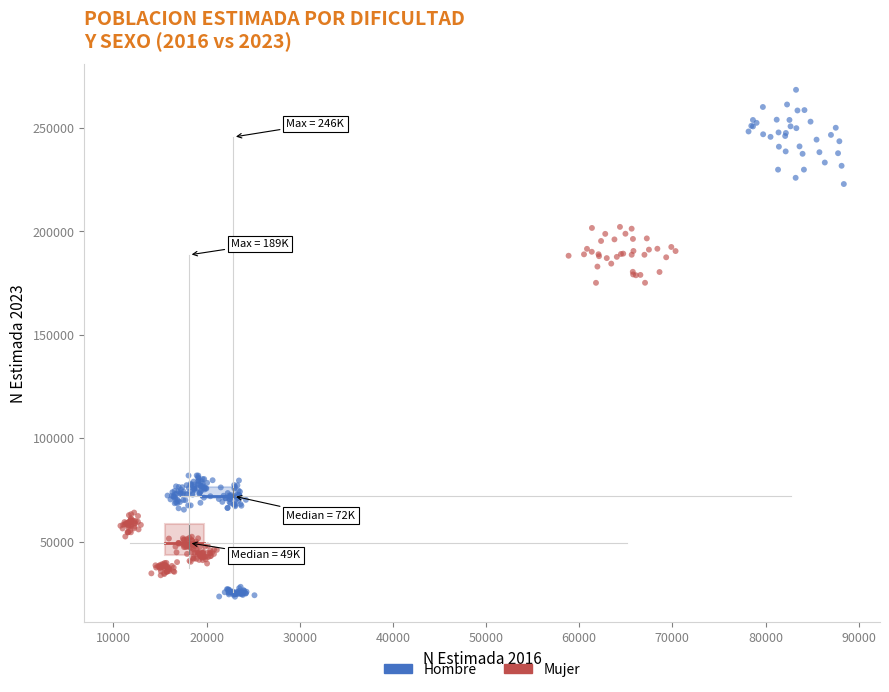

Which series has the widest spread of Y values?

Hombre